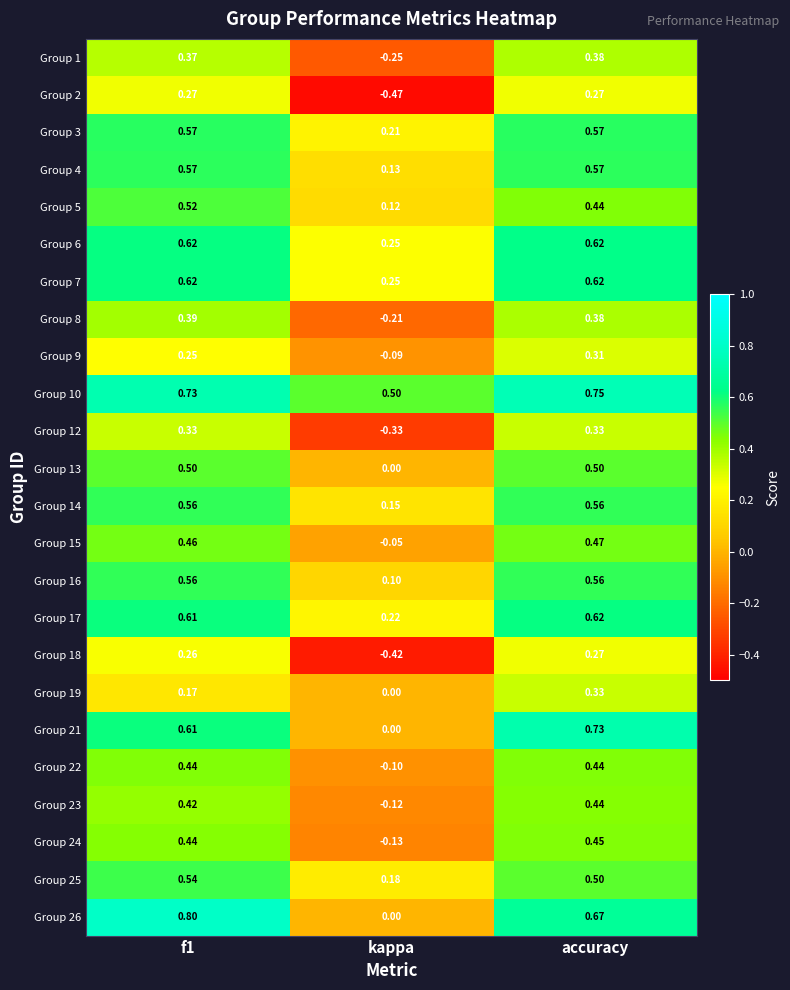

At which category is the sum across all series the highest?

accuracy